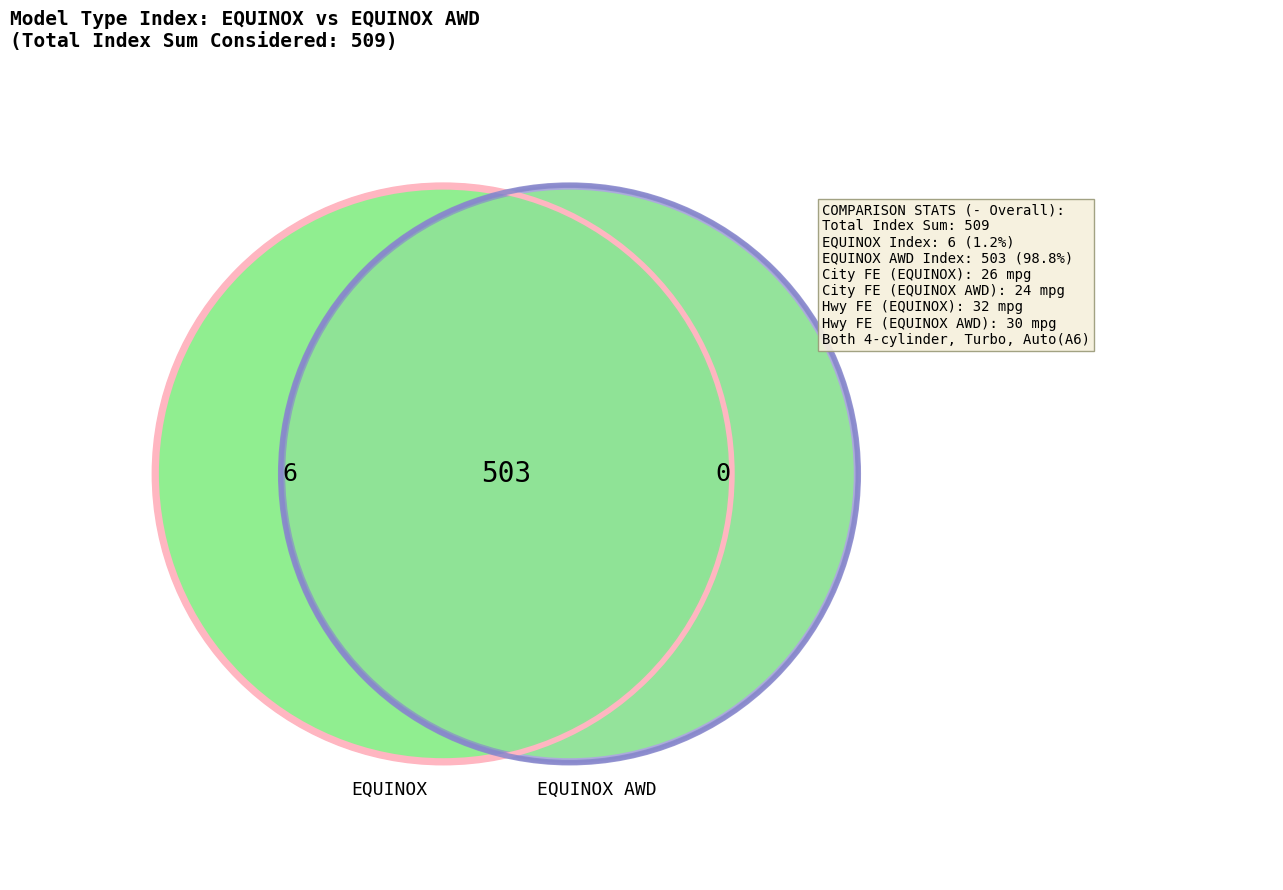

To the nearest percent, what is the average slice percentage?

50%